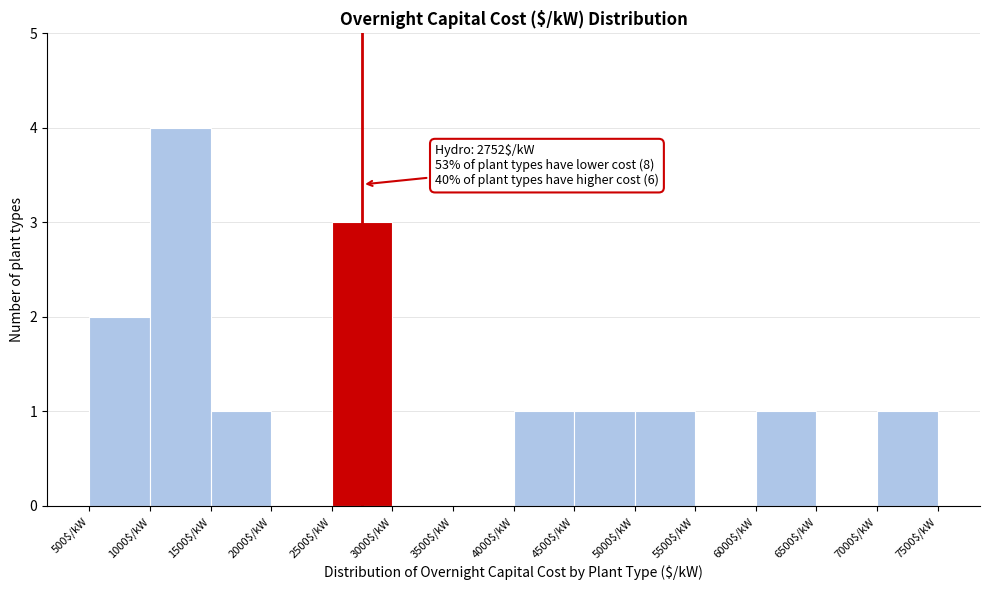

Over which range of the x-axis is the bar tallest?

1000 to 1500